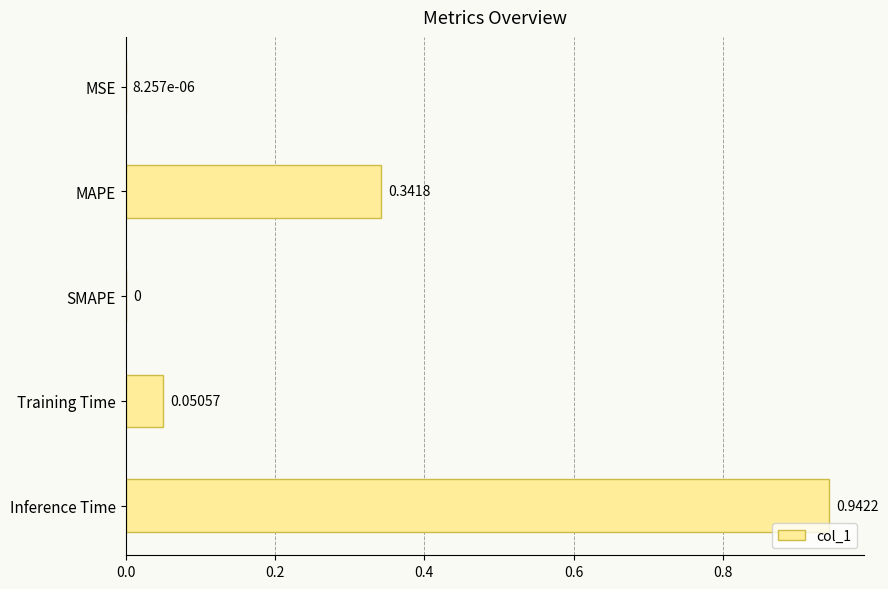

Does the chart contain stacked bars?

No